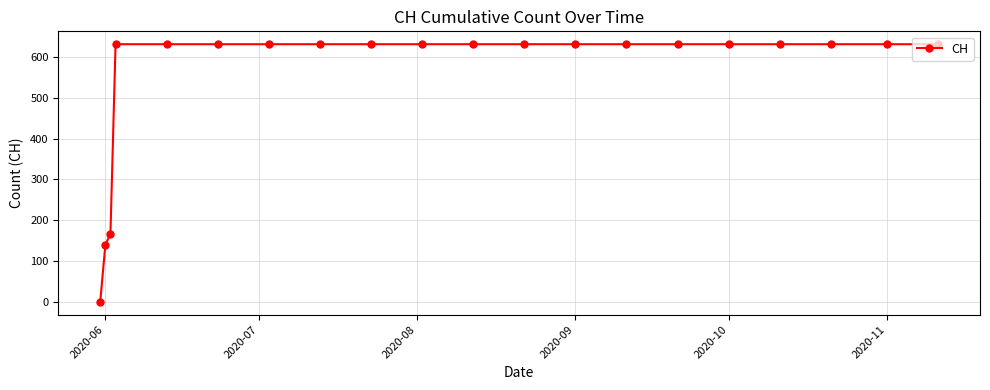

What is the difference between the maximum and second lowest values?

492